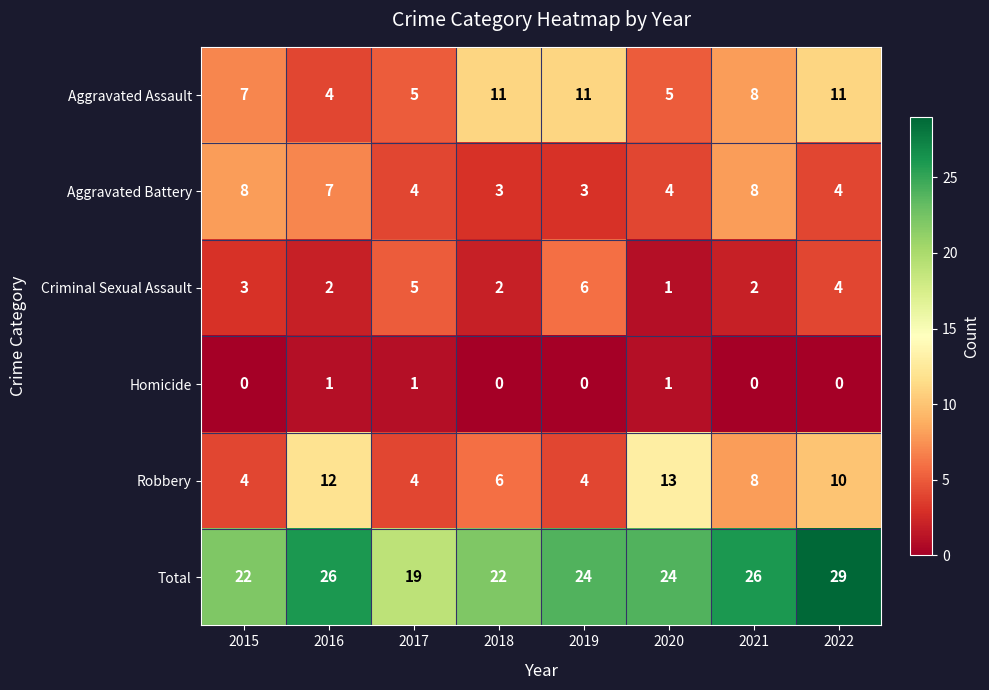

Which series has the largest total across all categories?

Total